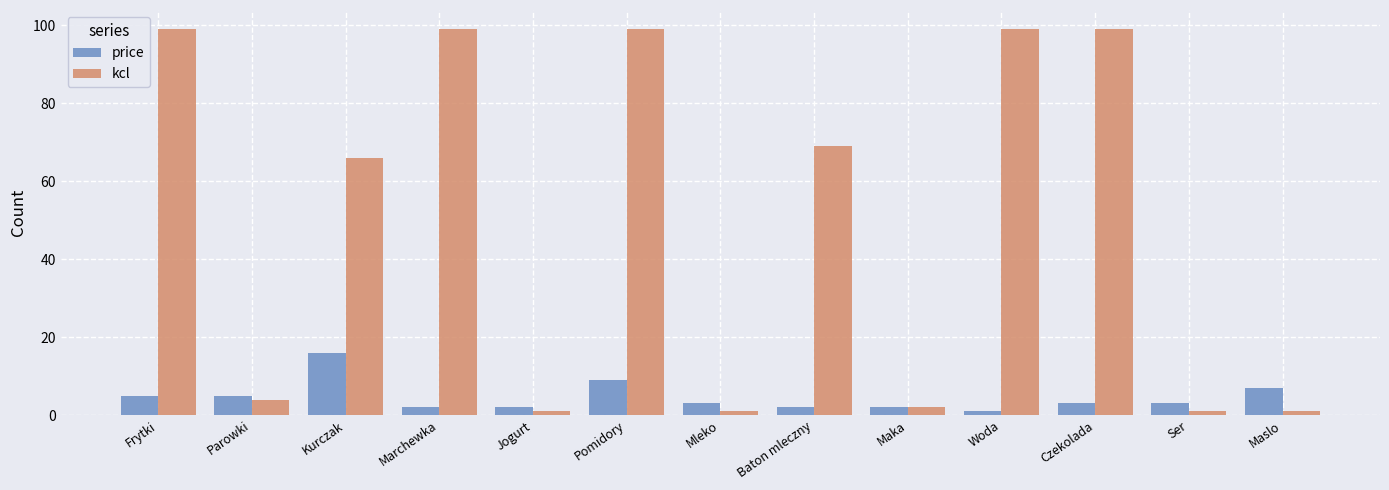

What is the sum of all price values?

60